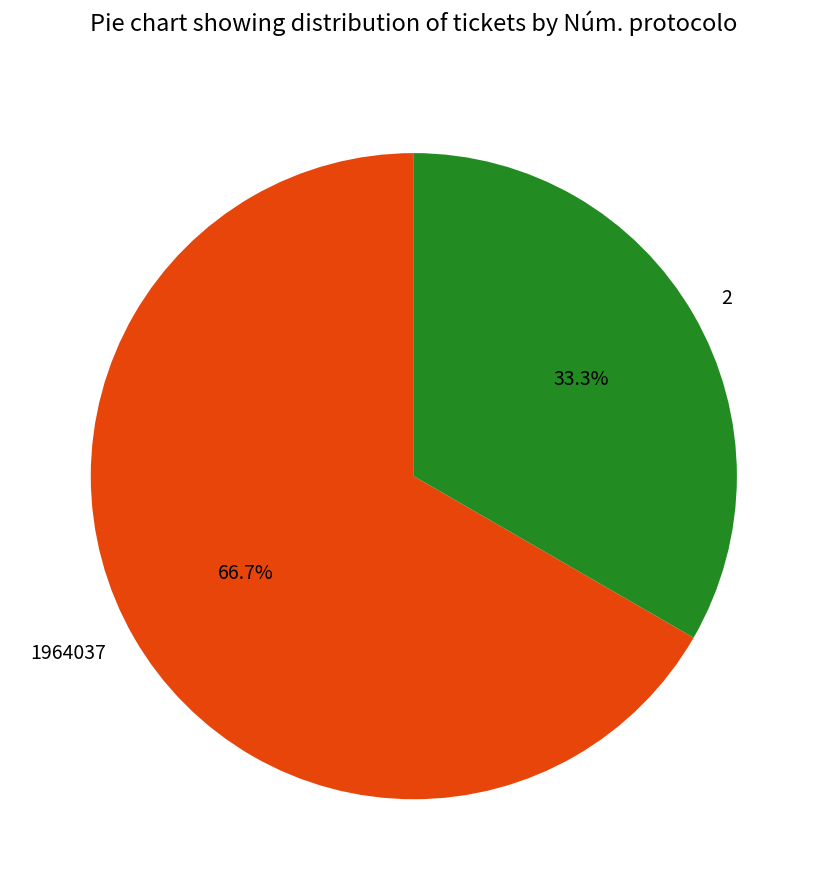

How many segments does this pie chart have?

2